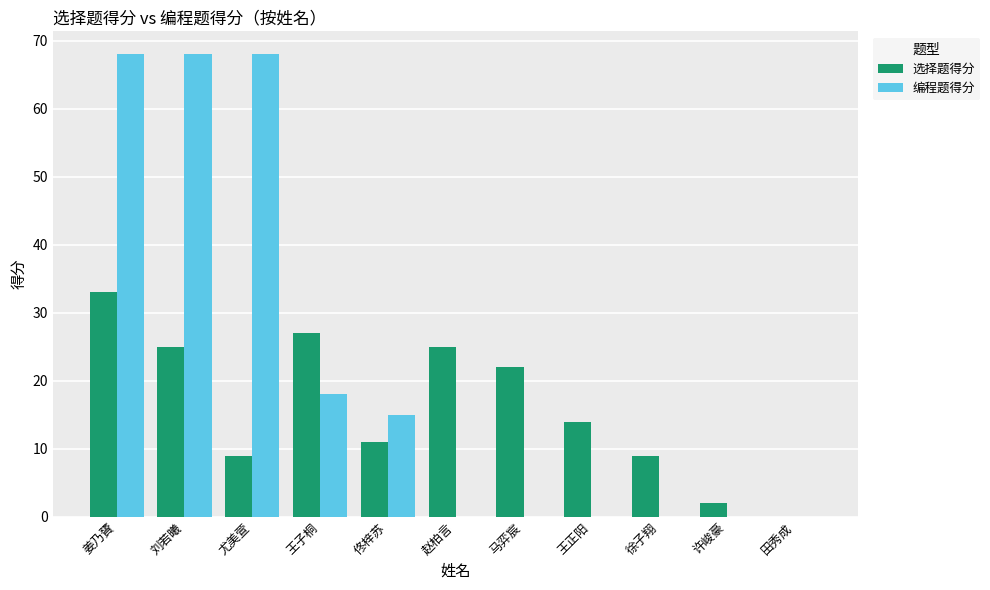

At which label does 选择题得分 reach its peak?

姜乃贇